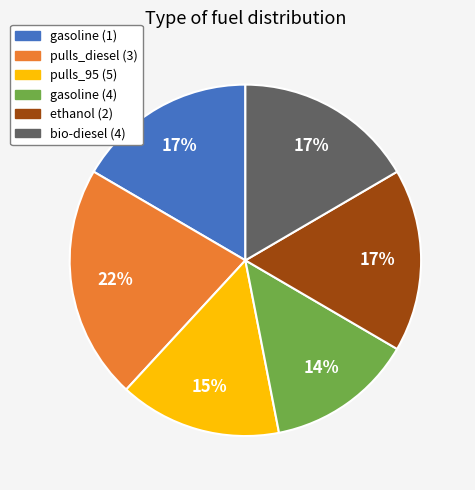

Do gasoline (4) and pulls_95 (5) together represent more than half of the pie?

No